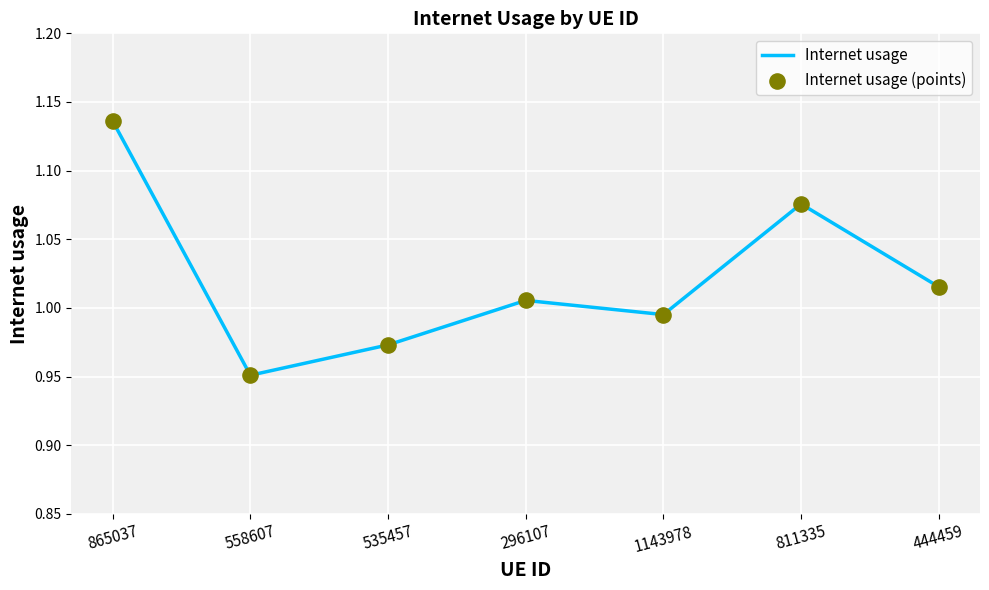

What position from the right is 811335?

2